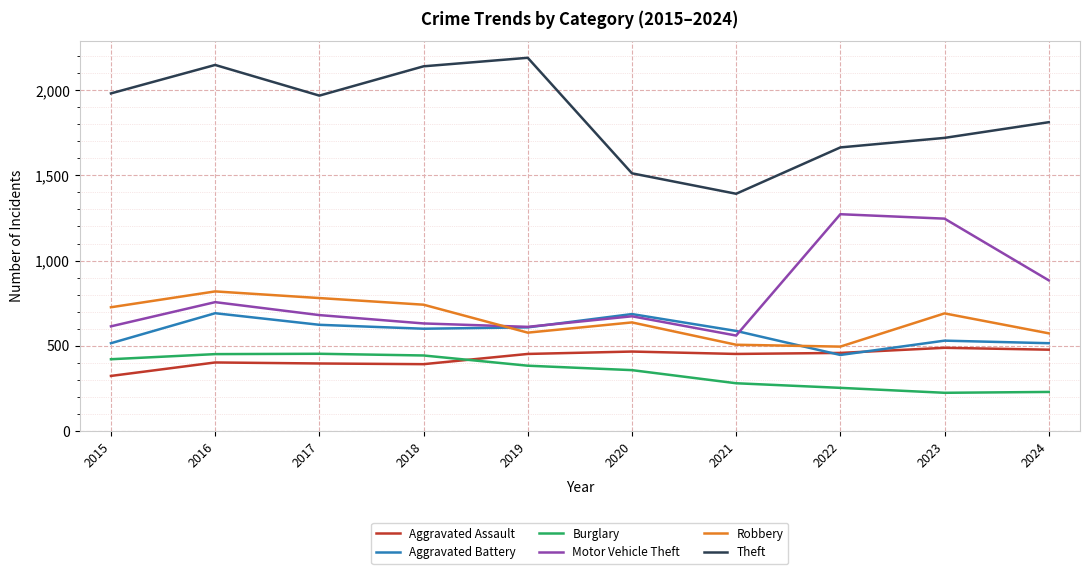

True or false: Burglary and Robbery intersect in this chart.

False